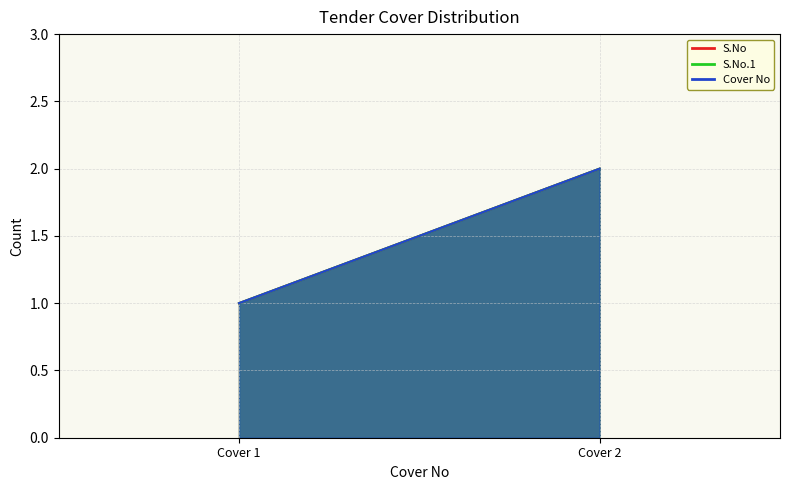

What is the sum of all Cover No values?

3